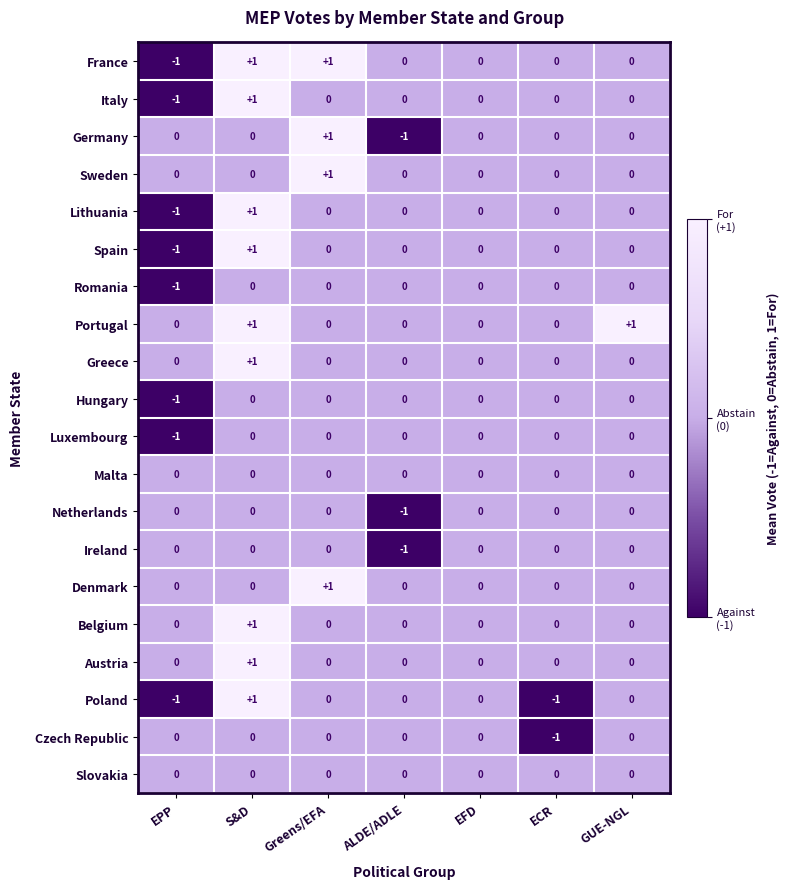

At which label does Lithuania reach its peak?

S&D